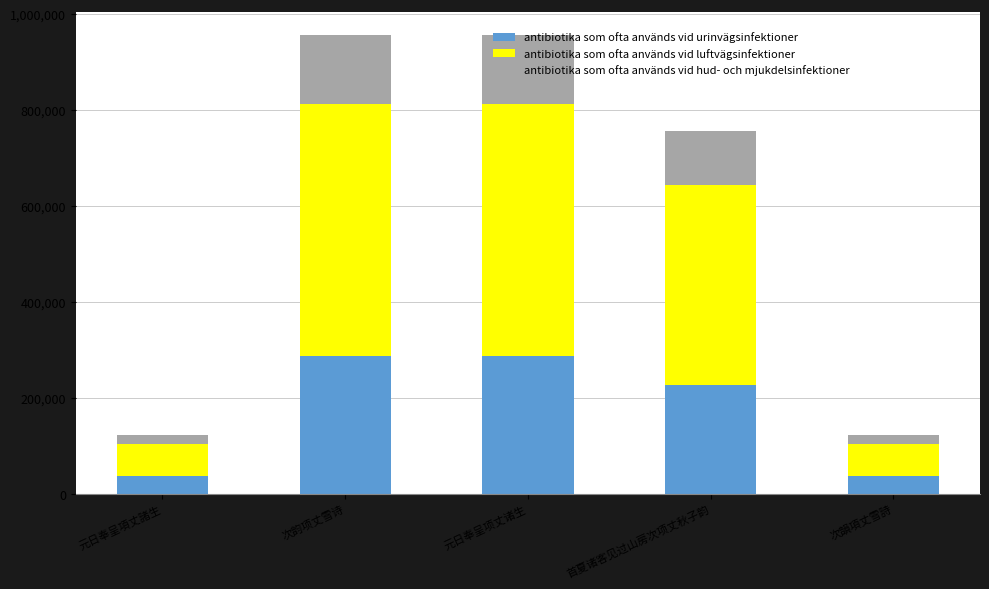

What is the sum of all antibiotika som ofta används vid urinvägsinfektioner values?

874236.3